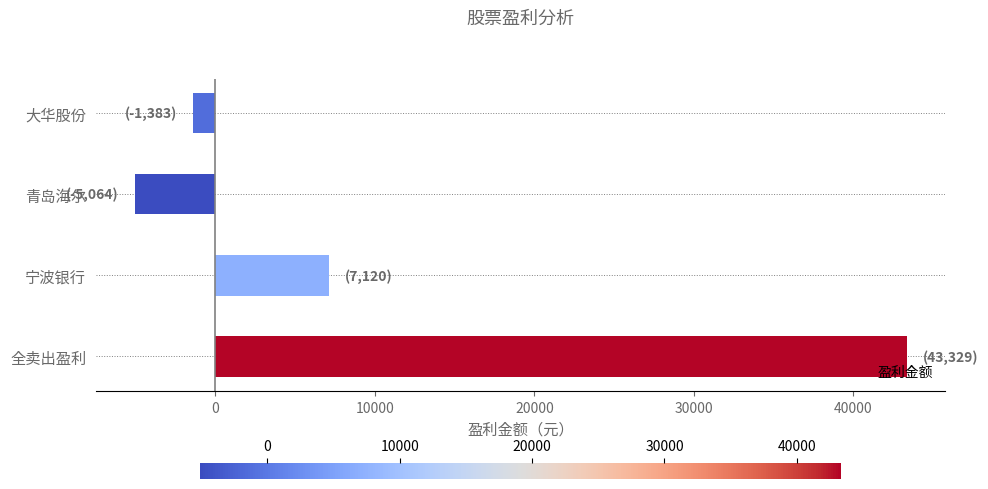

What is the approximate value at 青岛海尔?

-5064